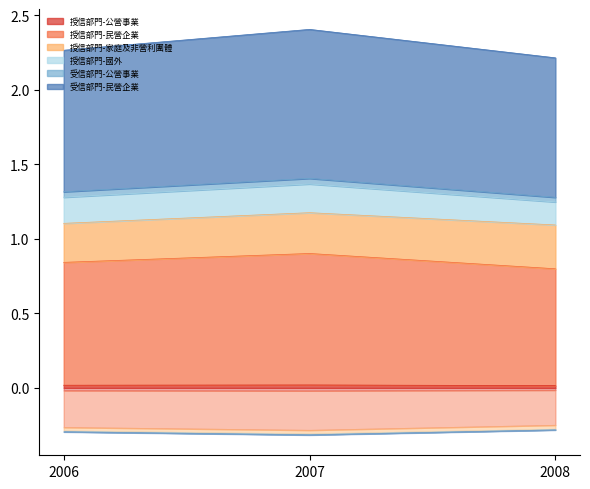

The value of 授信部門-公營事業 at 2007 is 0.0. True or false?

True